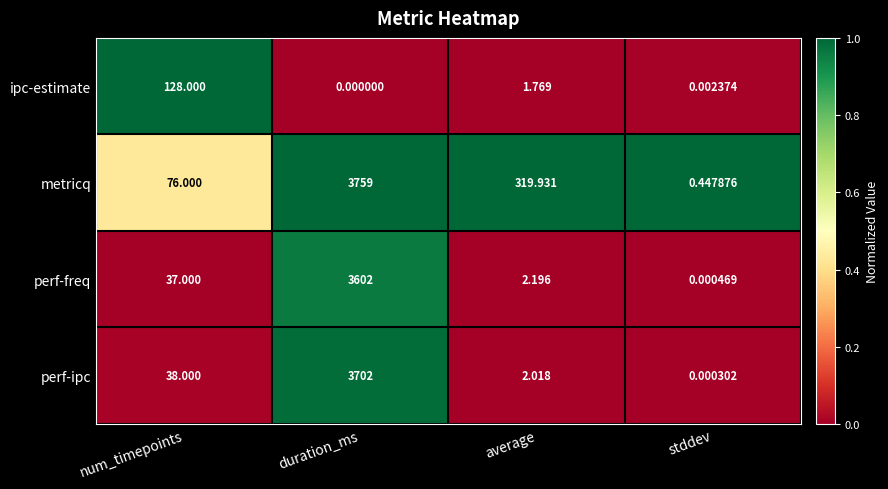

Which label corresponds to the smallest value in the chart?

duration_ms